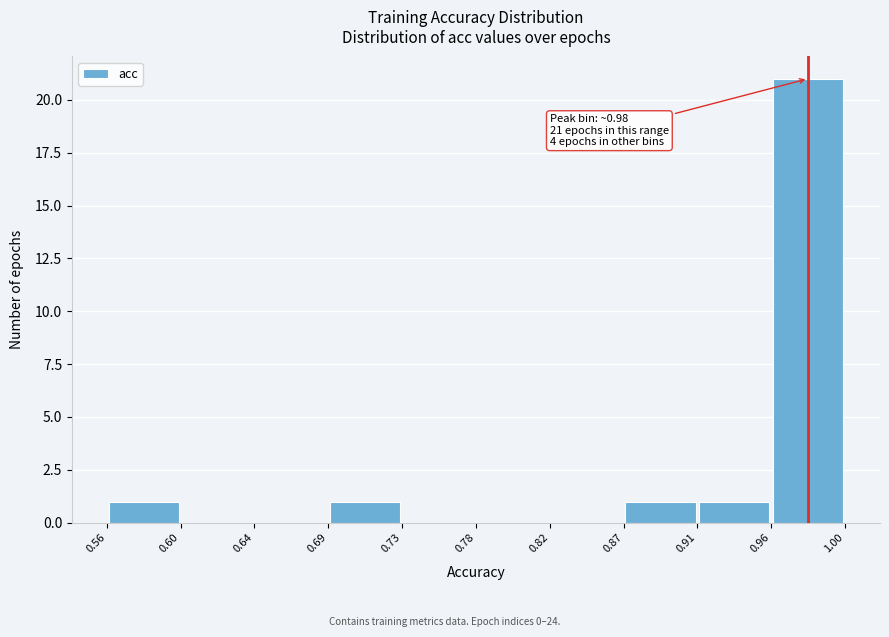

Which range on the x-axis has the tallest bar?

0.96 to 1.00